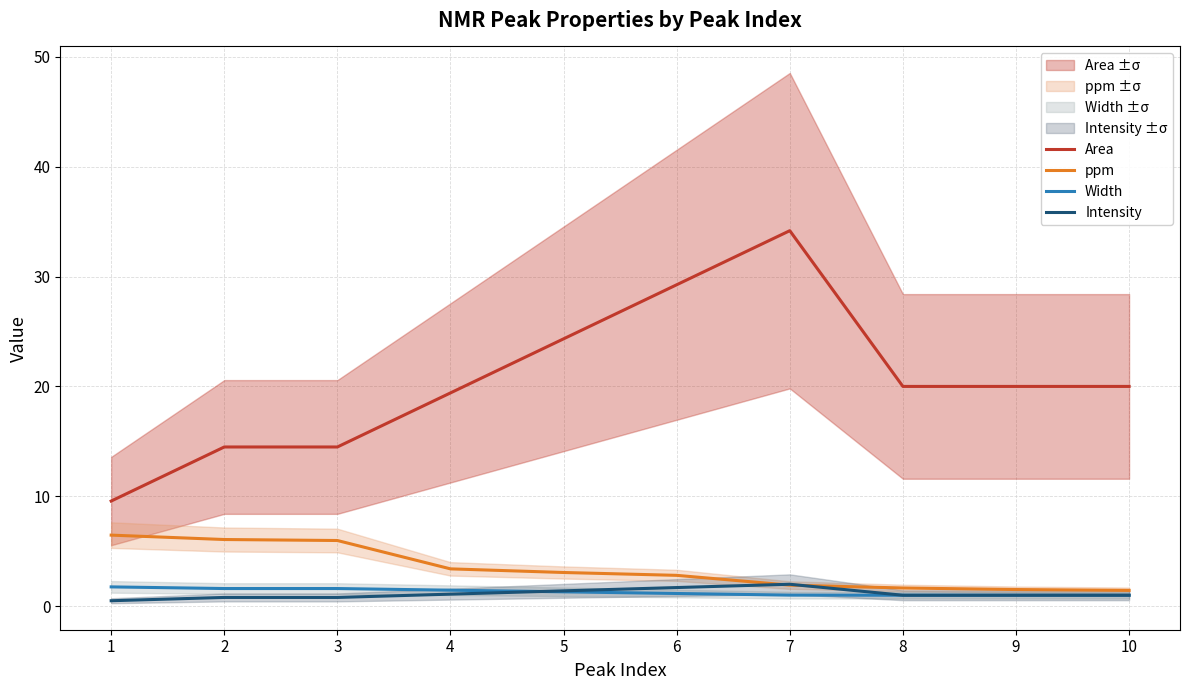

Is it true that Width equals 1.8 at 1?

True